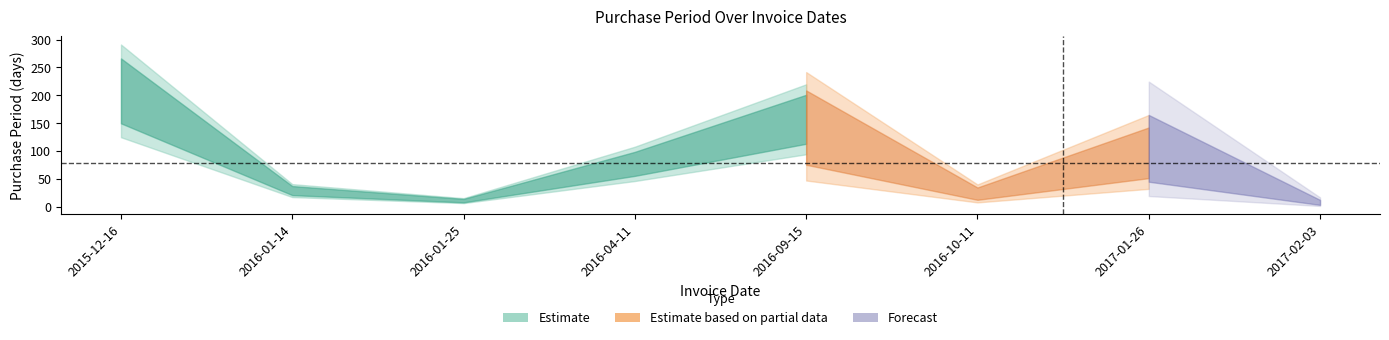

Rank the categories by value from highest to lowest.

2015-12-16, 2016-09-15, 2017-01-26, 2016-04-11, 2016-01-14, 2016-10-11, 2016-01-25, 2017-02-03